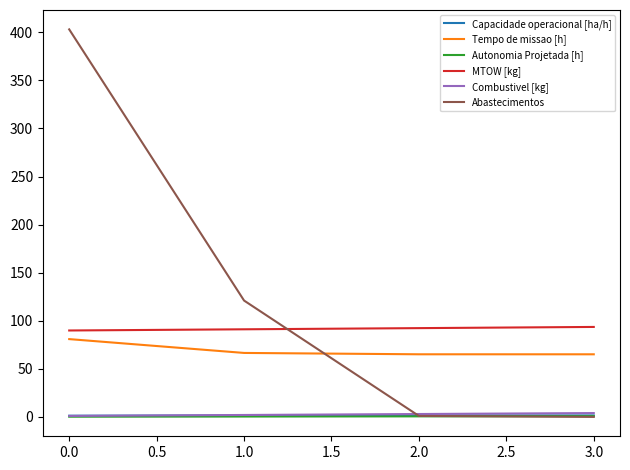

Which series changed the most between 0.0 and 2.0?

Abastecimentos